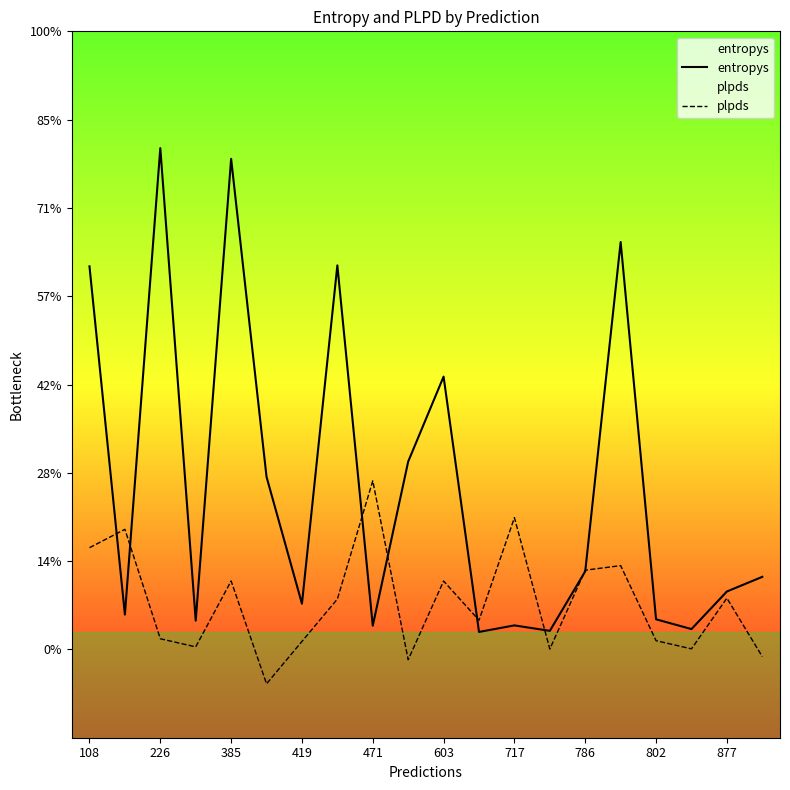

What are all the series names shown in the legend?

entropys, plpds